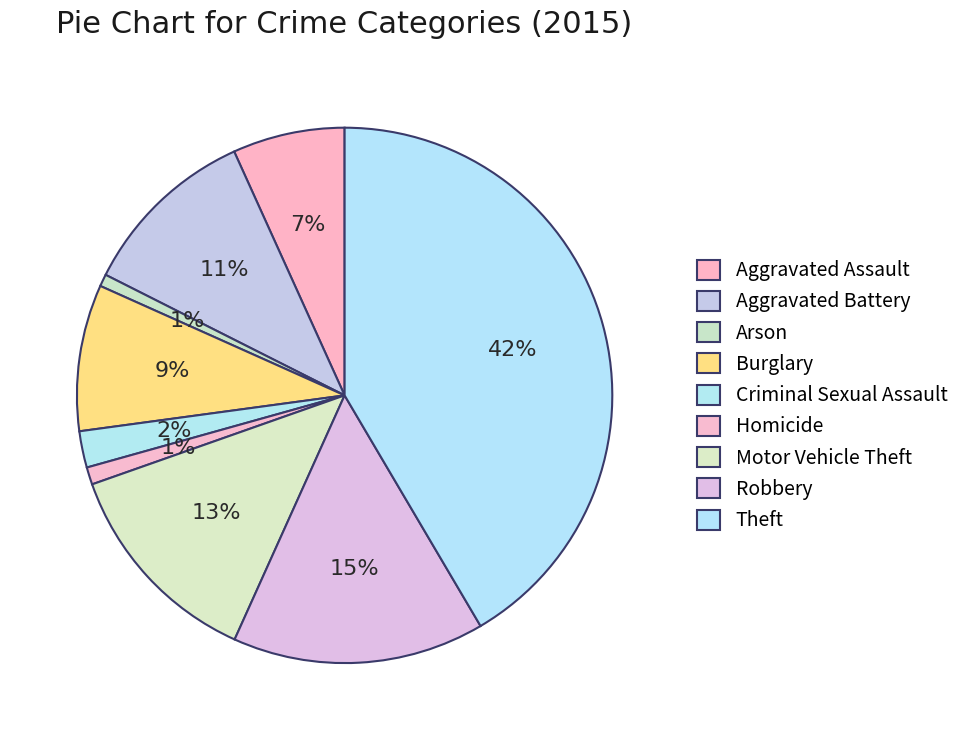

Between Criminal Sexual Assault and Arson, which is larger?

Criminal Sexual Assault